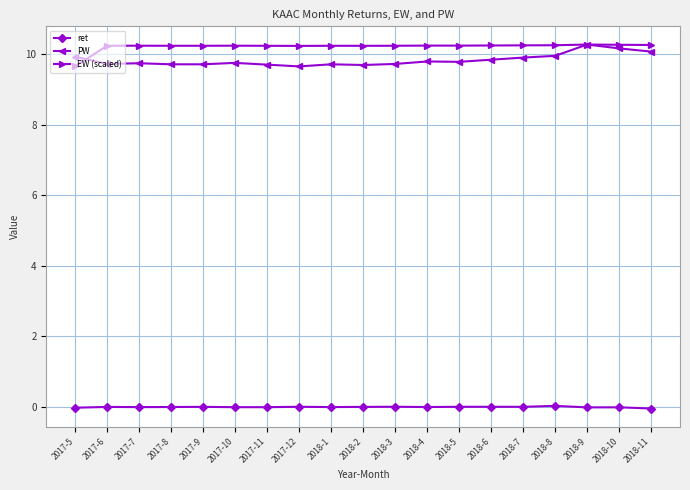

Count the EW (scaled) values in the range 10 to 11.

18